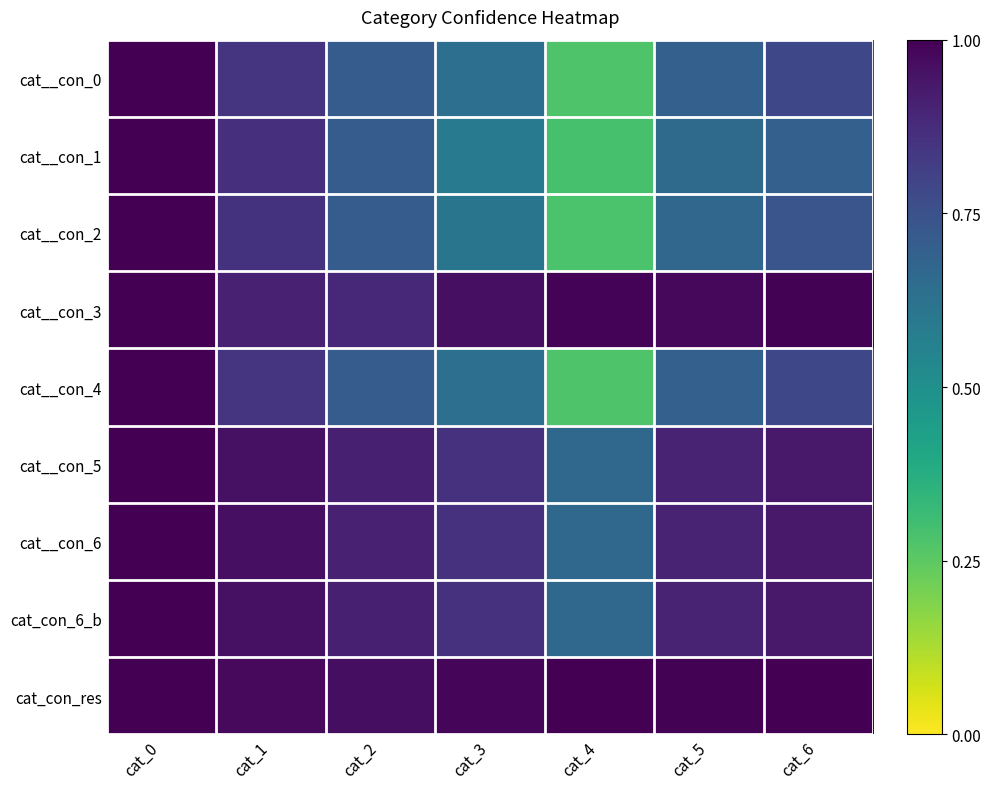

Reading left to right, transcribe all the data shown in this chart.

cat__con_0: cat_0=1.0	cat_1=0.8	cat_2=0.7	cat_3=0.6	cat_4=0.3	cat_5=0.7	cat_6=0.8
cat__con_1: cat_0=1.0	cat_1=0.9	cat_2=0.7	cat_3=0.6	cat_4=0.3	cat_5=0.7	cat_6=0.7
cat__con_2: cat_0=1.0	cat_1=0.9	cat_2=0.7	cat_3=0.6	cat_4=0.3	cat_5=0.7	cat_6=0.7
cat__con_3: cat_0=1.0	cat_1=0.9	cat_2=0.9	cat_3=1.0	cat_4=1.0	cat_5=1.0	cat_6=1.0
cat__con_4: cat_0=1.0	cat_1=0.8	cat_2=0.7	cat_3=0.6	cat_4=0.3	cat_5=0.7	cat_6=0.8
cat__con_5: cat_0=1.0	cat_1=1.0	cat_2=0.9	cat_3=0.9	cat_4=0.7	cat_5=0.9	cat_6=0.9
cat__con_6: cat_0=1.0	cat_1=1.0	cat_2=0.9	cat_3=0.9	cat_4=0.7	cat_5=0.9	cat_6=0.9
cat_con_6_b: cat_0=1.0	cat_1=1.0	cat_2=0.9	cat_3=0.9	cat_4=0.7	cat_5=0.9	cat_6=0.9
cat_con_res: cat_0=1.0	cat_1=1.0	cat_2=1.0	cat_3=1.0	cat_4=1.0	cat_5=1.0	cat_6=1.0